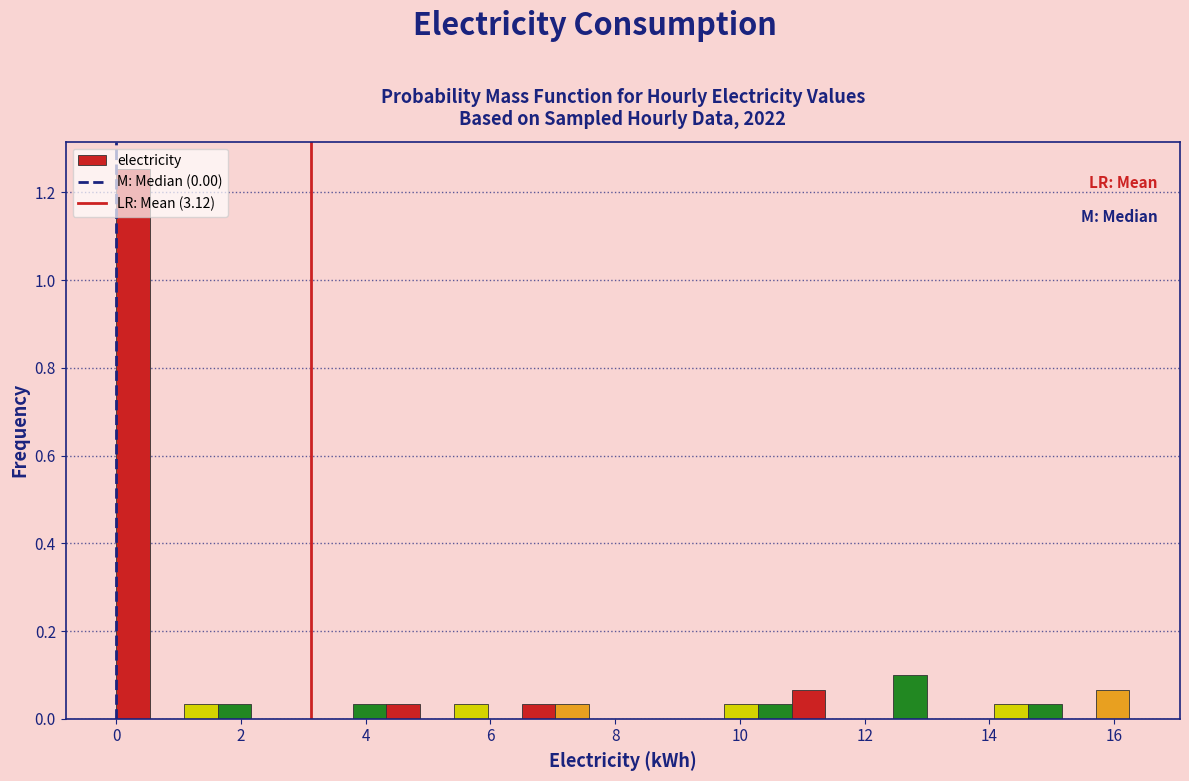

Around what value on the x-axis is the tallest bar? Give the approximate position of its centre, as read against the axis.

0.2